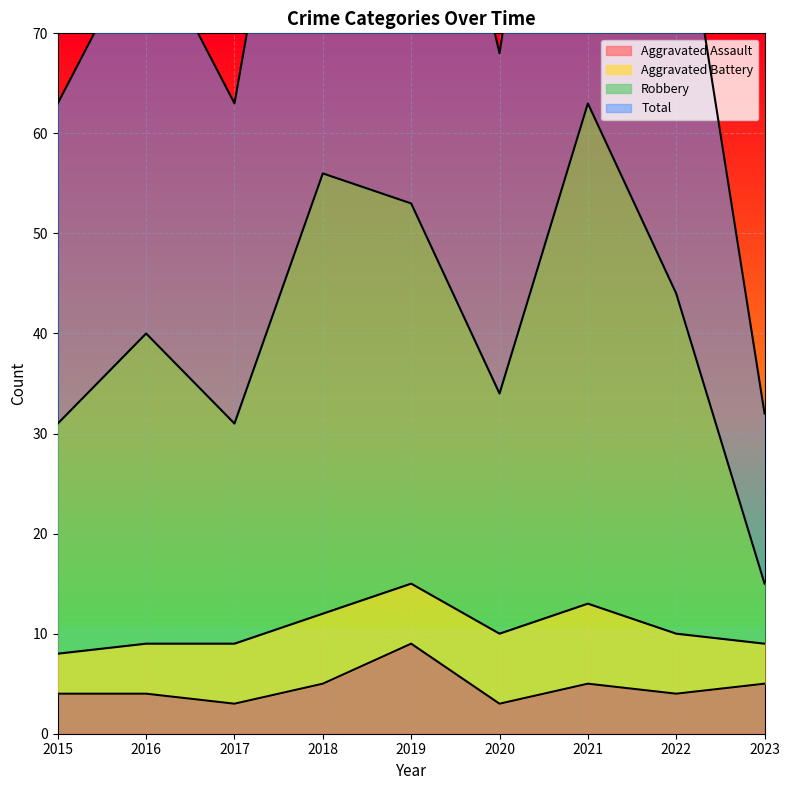

What is the value of the Total point at the 9th from the left?

32